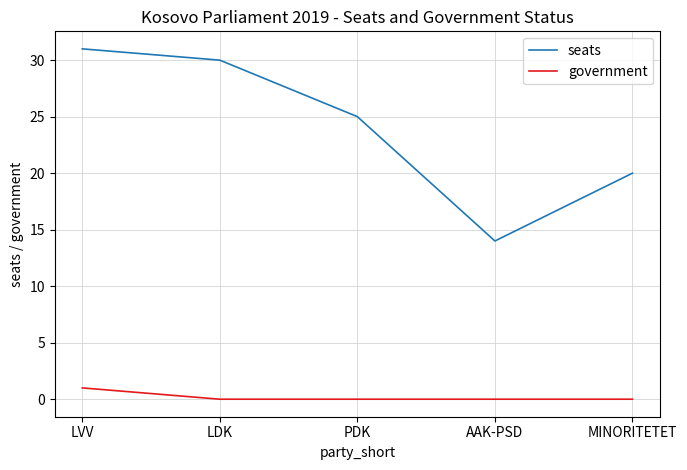

The government series shows 1 at LVV. True or false?

True